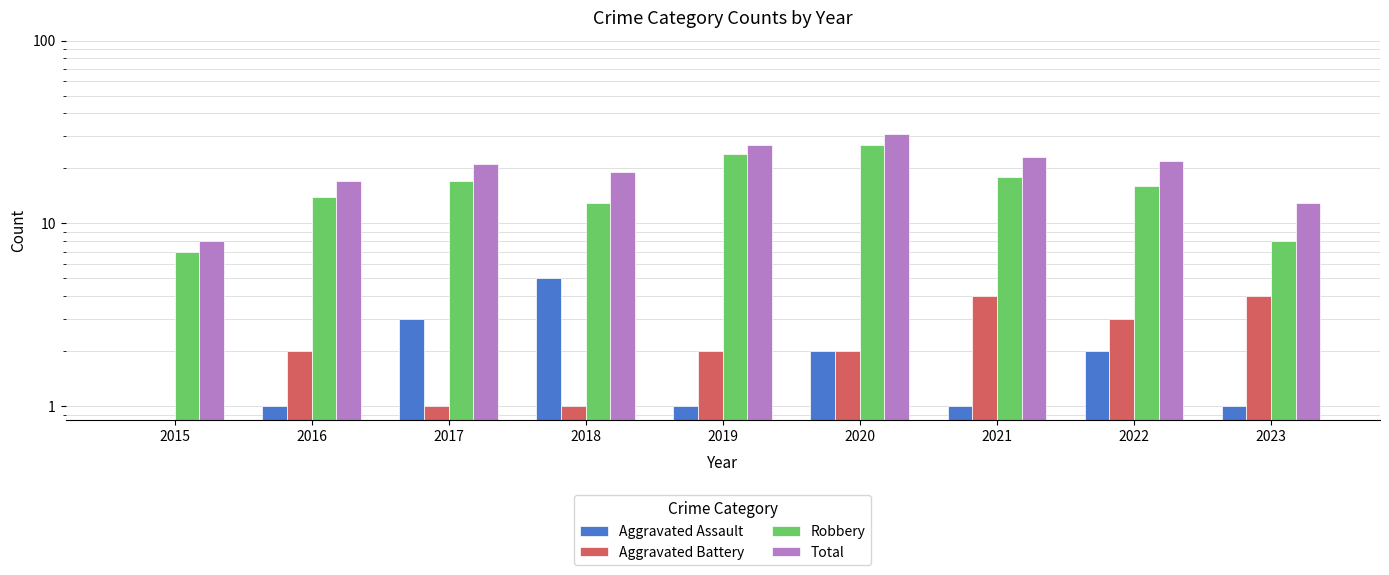

At which label is Robbery closest to 17?

2017